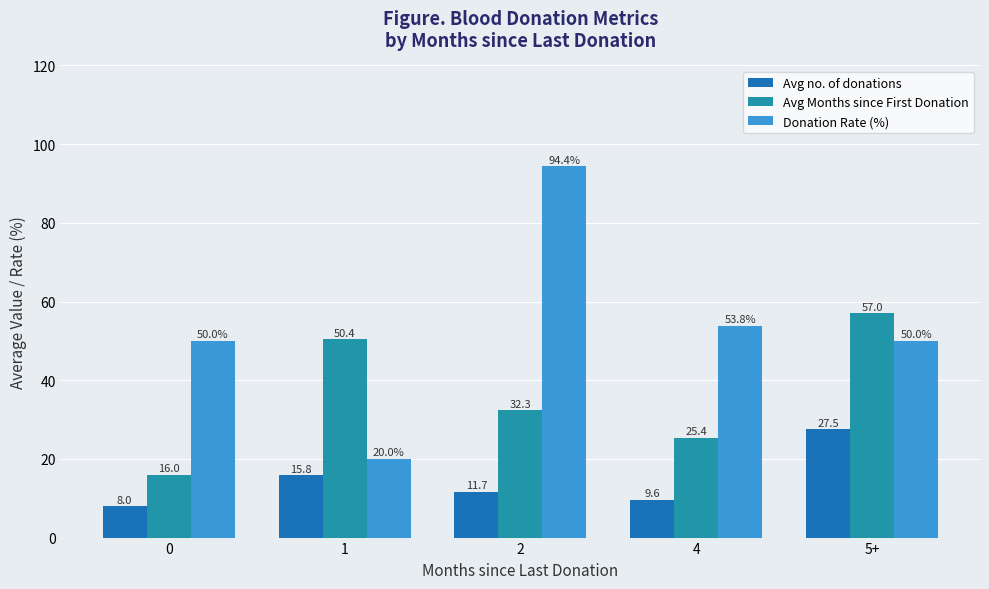

Is it true that Donation Rate (%) equals 50.0 at 0?

True